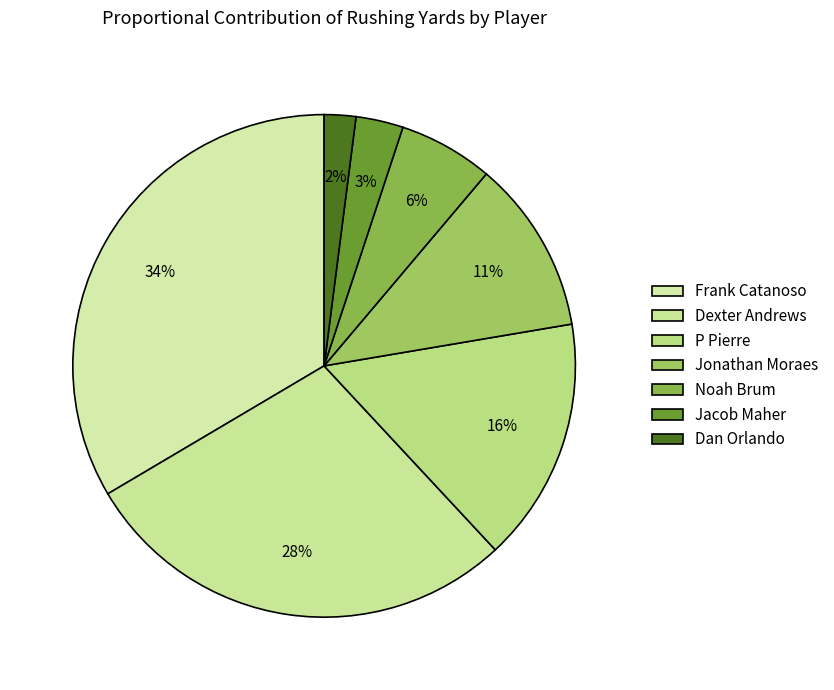

Count the number of slices in the pie.

7